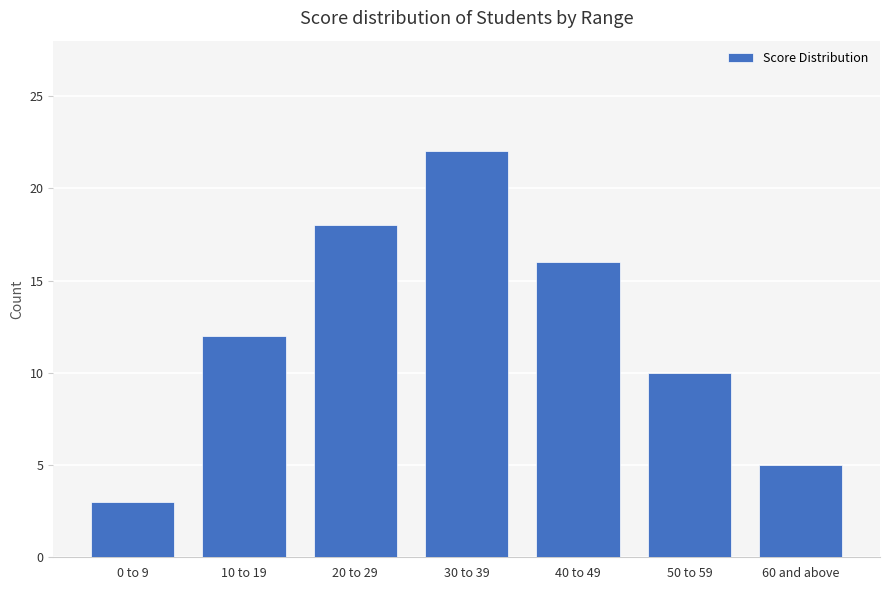

Reading left to right, extract all data points from this chart.

3	12	18	22	16	10	5